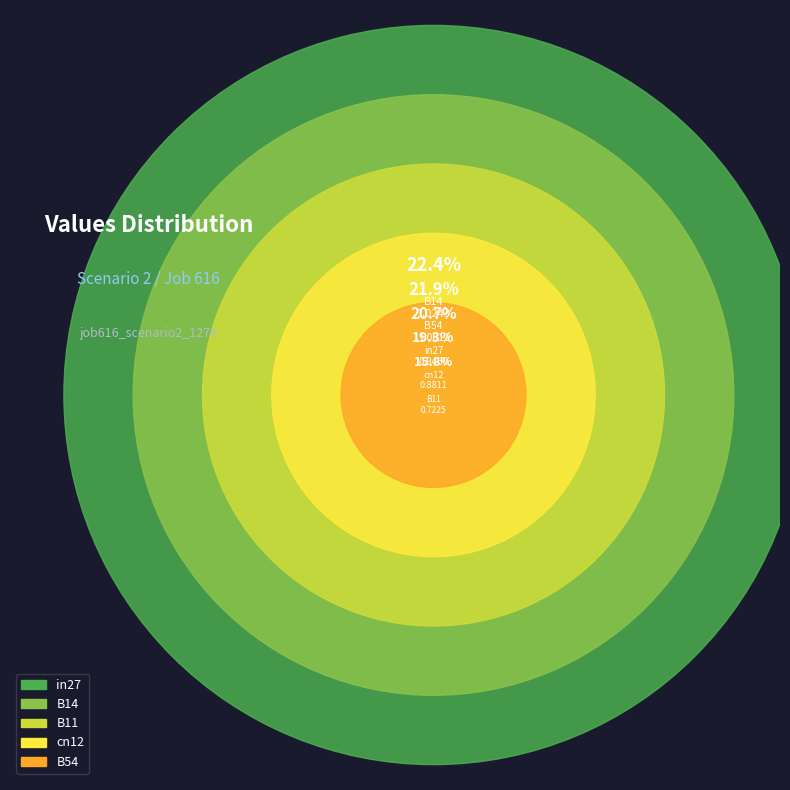

To the nearest percent, what percentage of the pie is B54?

22%